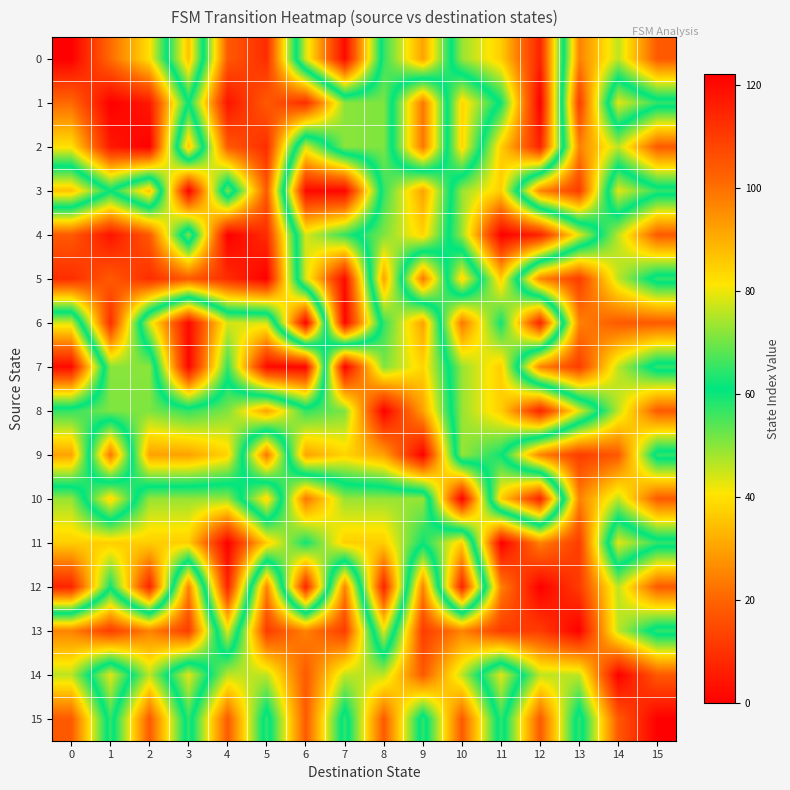

At which category is the sum across all series the highest?

11